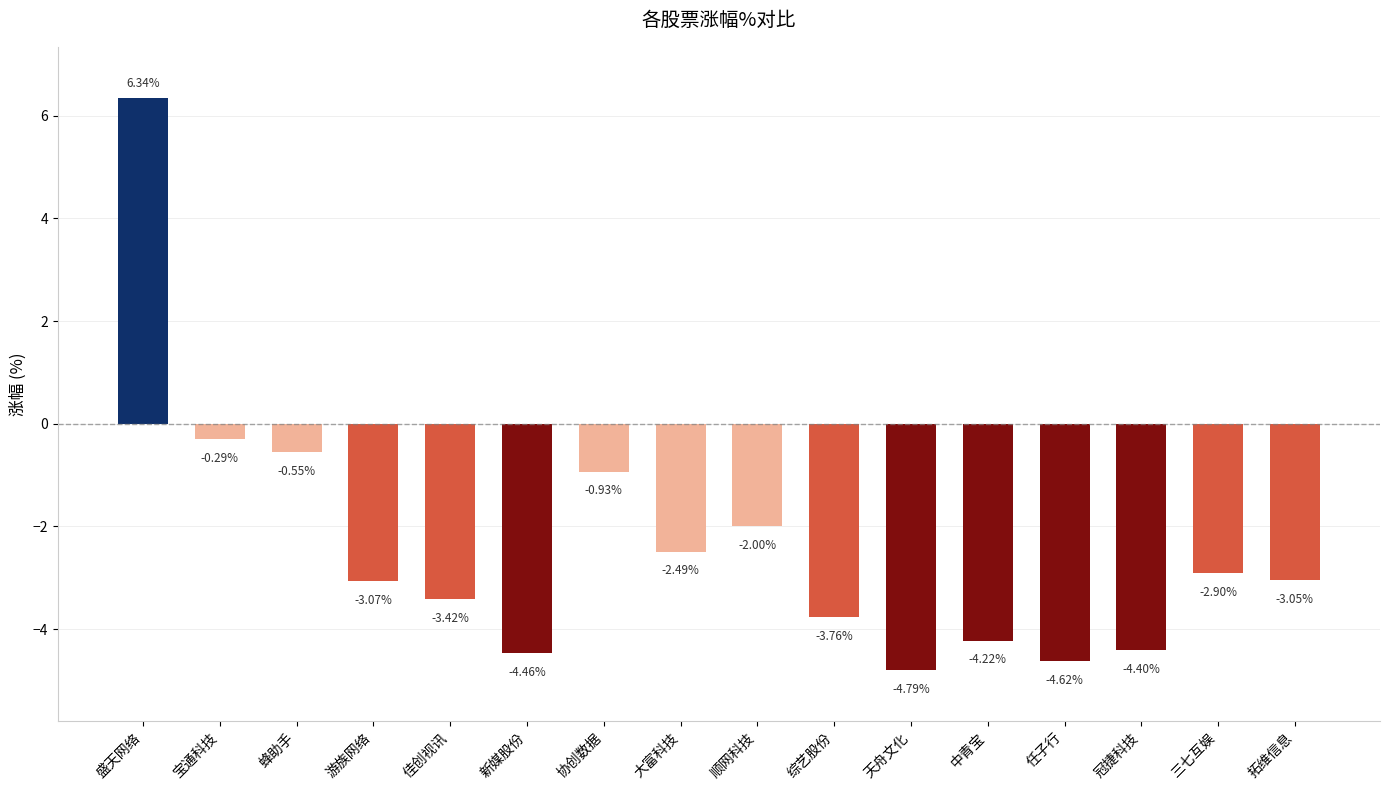

What is the label of the 15th bar from the right?

宝通科技